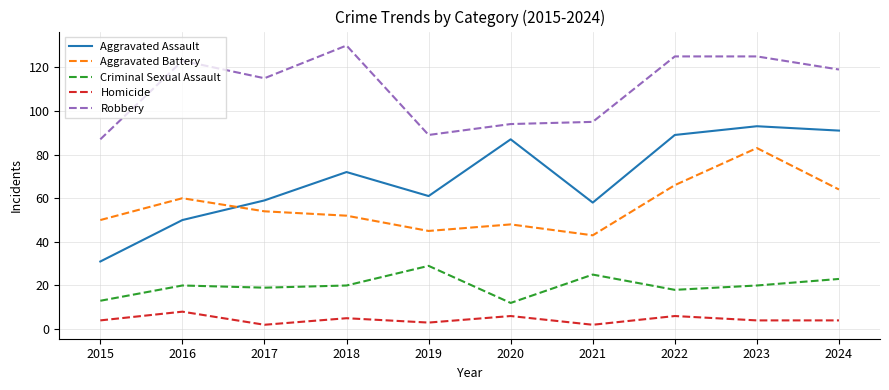

What is the sum of all Homicide values?

44